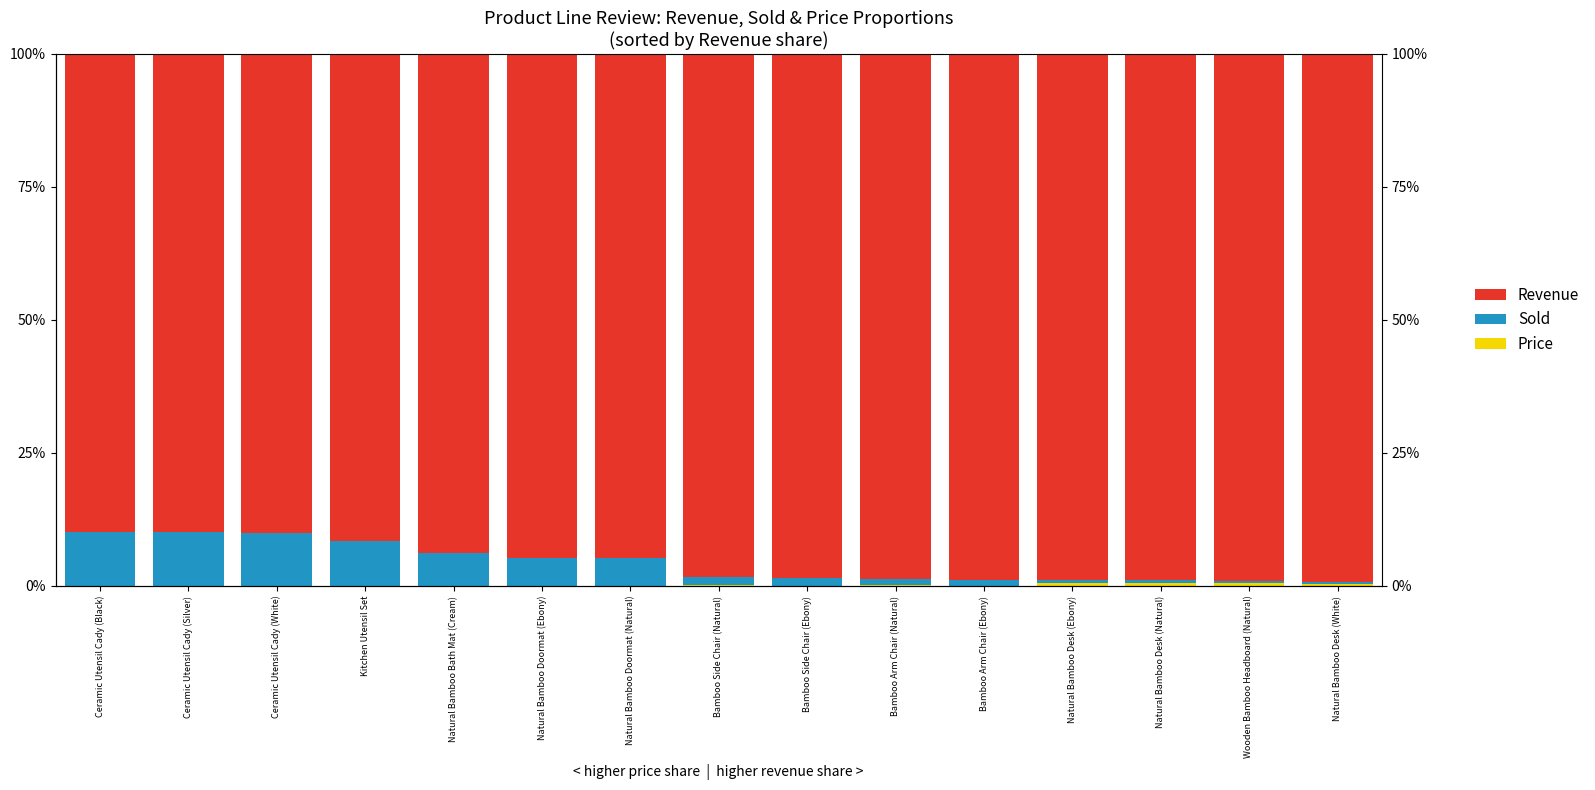

What are all the series names shown in the legend?

Price, Sold, Revenue